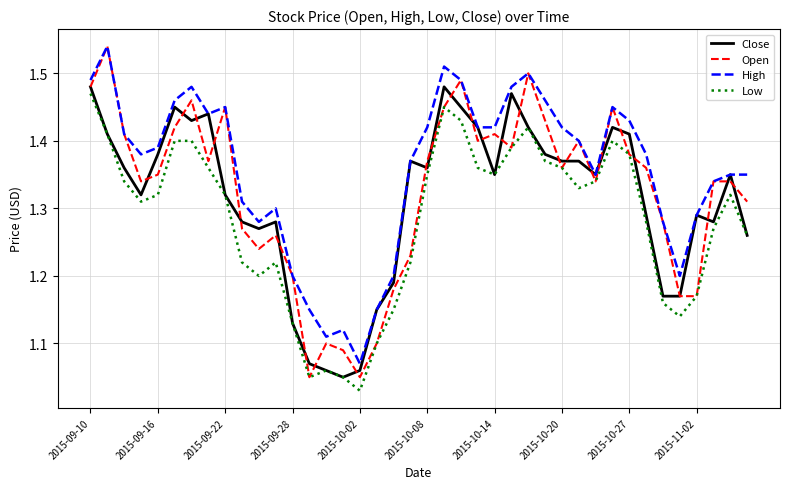

What are all the series names shown in the legend?

Close, Open, High, Low